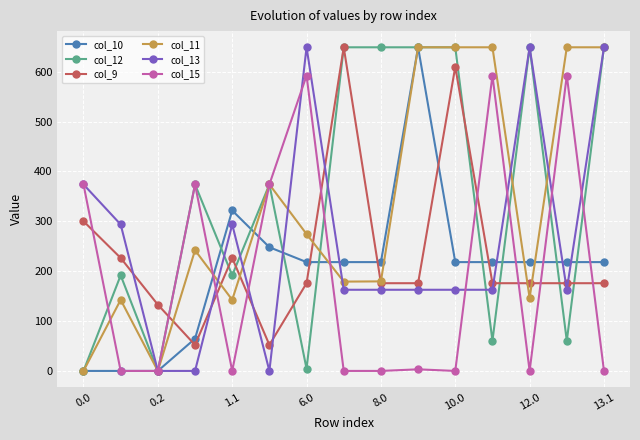

True or false: col_9 and col_15 intersect in this chart.

True